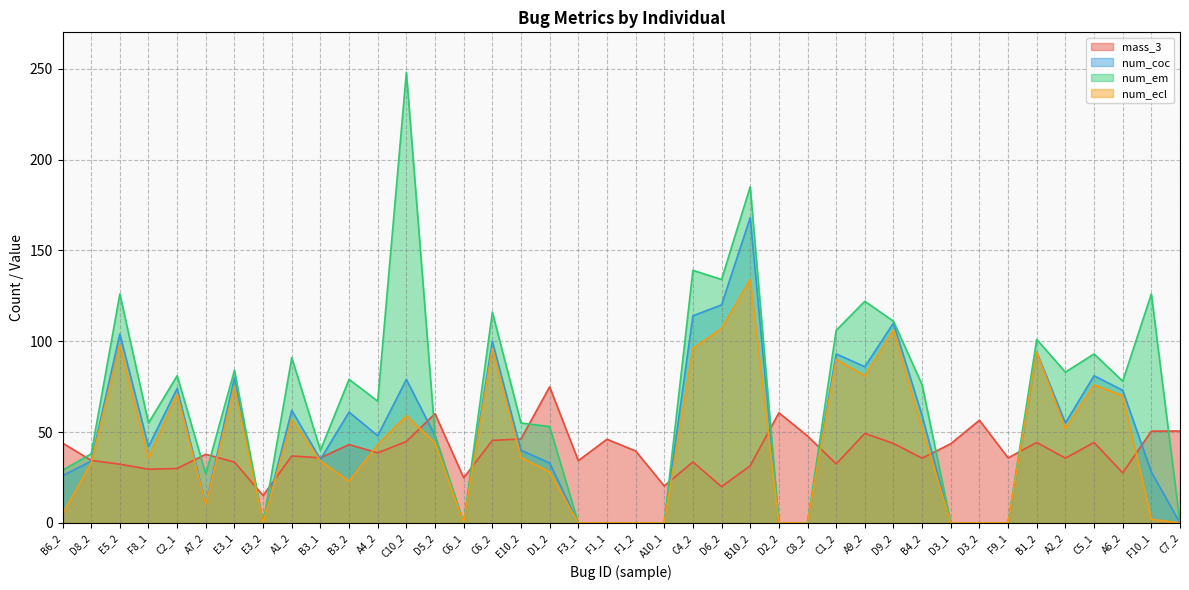

Reading left to right, what are all the values shown in this chart?

mass_3: 44.0	34.4	32.3	29.6	30.0	37.8	33.5	15.1	36.9	35.9	43.1	38.6	44.8	60.1	24.9	45.4	46.2	74.9	34.3	46.0	39.6	20.3	33.6	20.0	31.5	60.6	47.9	32.5	49.3	43.8	35.6	43.6	56.5	35.8	44.3	35.7	44.3	27.6	50.5	50.6
num_coc: 26.0	34.0	104.0	42.0	74.0	10.0	80.0	0.0	62.0	35.0	61.0	48.0	79.0	48.0	0.0	100.0	40.0	33.0	0.0	0.0	0.0	0.0	114.0	120.0	168.0	0.0	0.0	93.0	86.0	110.0	59.0	0.0	0.0	0.0	94.0	55.0	81.0	73.0	28.0	0.0
num_em: 29.0	38.0	126.0	55.0	81.0	27.0	84.0	0.0	91.0	40.0	79.0	67.0	248.0	48.0	0.0	116.0	55.0	53.0	0.0	0.0	0.0	0.0	139.0	134.0	185.0	0.0	0.0	106.0	122.0	111.0	76.0	0.0	0.0	0.0	101.0	83.0	93.0	78.0	126.0	0.0
num_ecl: 5.0	33.0	98.0	36.0	71.0	10.0	75.0	0.0	57.0	34.0	23.0	43.0	59.0	44.0	0.0	96.0	36.0	28.0	0.0	0.0	0.0	0.0	96.0	107.0	134.0	0.0	0.0	90.0	81.0	106.0	52.0	0.0	0.0	0.0	94.0	52.0	76.0	70.0	2.0	0.0